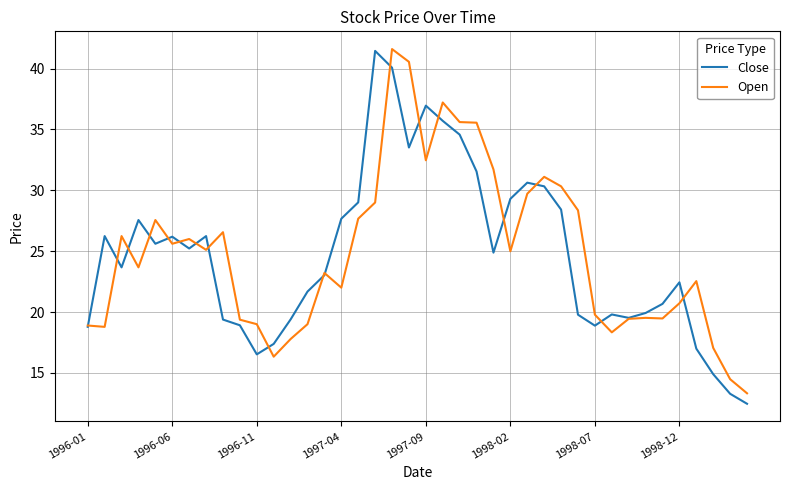

What is the greatest value displayed?

41.6